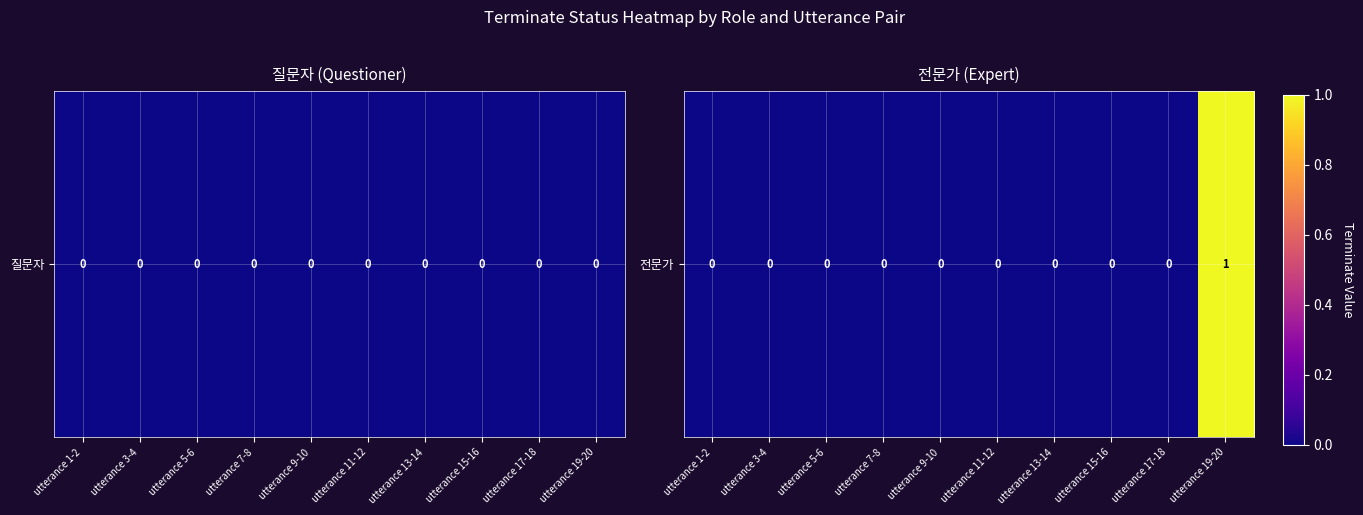

Rank the categories by value from highest to lowest.

utterance 19-20, utterance 1-2, utterance 3-4, utterance 5-6, utterance 7-8, utterance 9-10, utterance 11-12, utterance 13-14, utterance 15-16, utterance 17-18